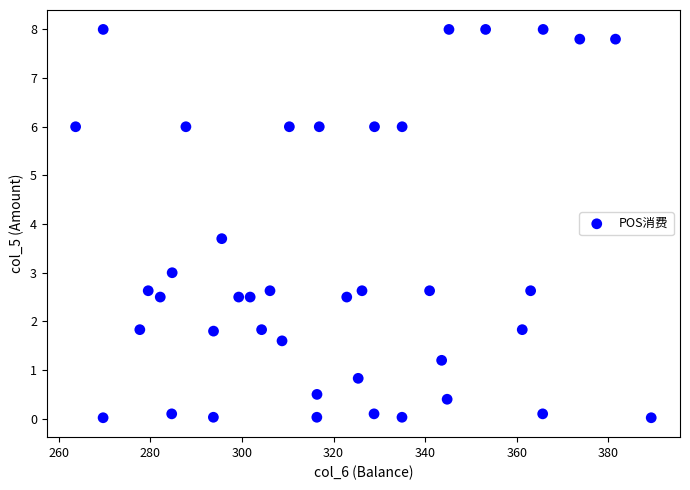

What is the range of Y values (max minus min)?

8.0